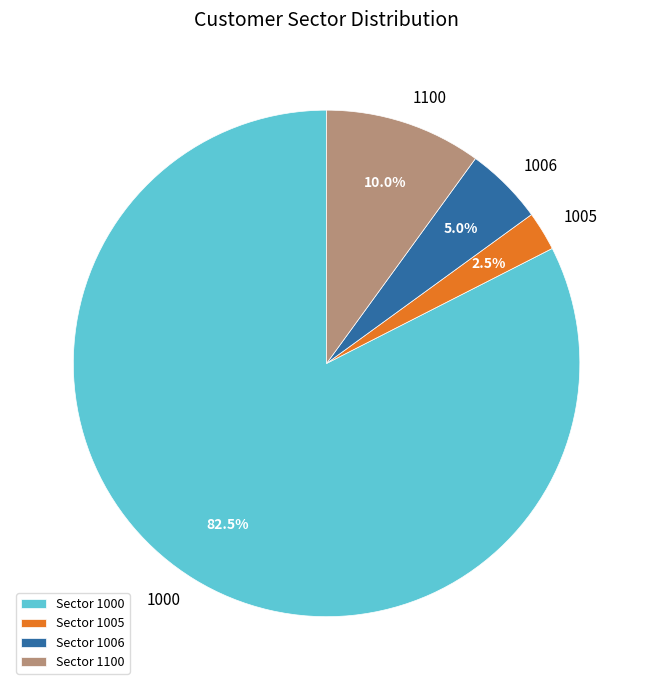

What is the total percentage of 1000 and 1005?

85.0%